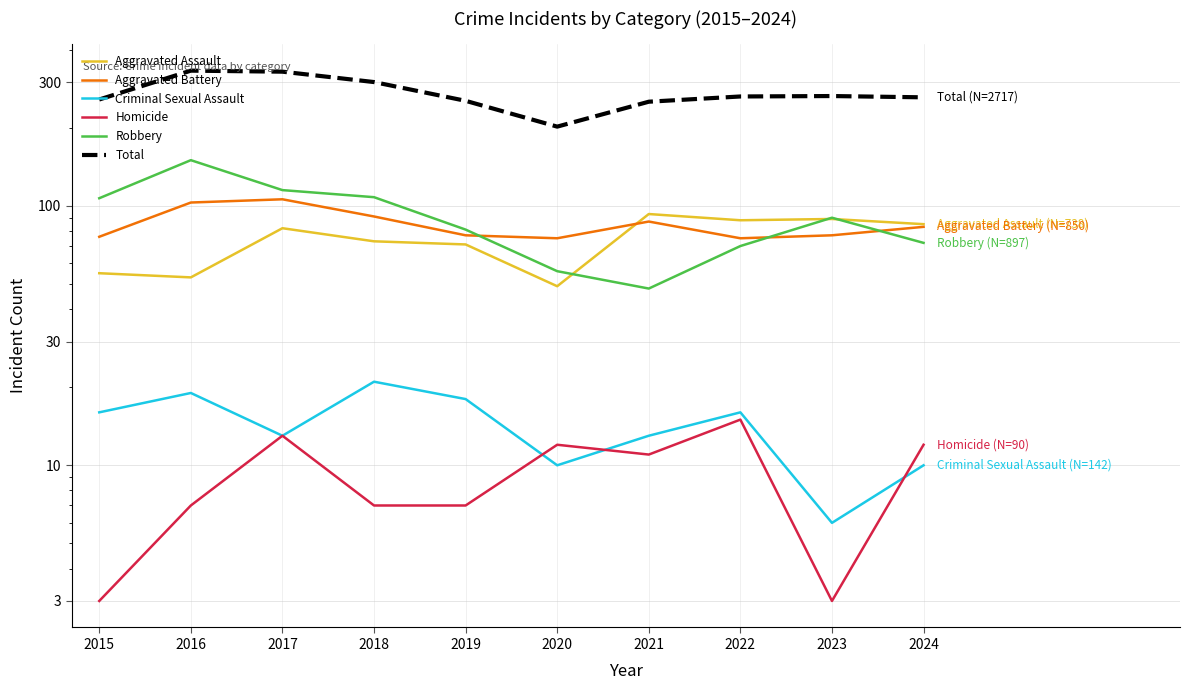

How many lines are shown in the chart?

6